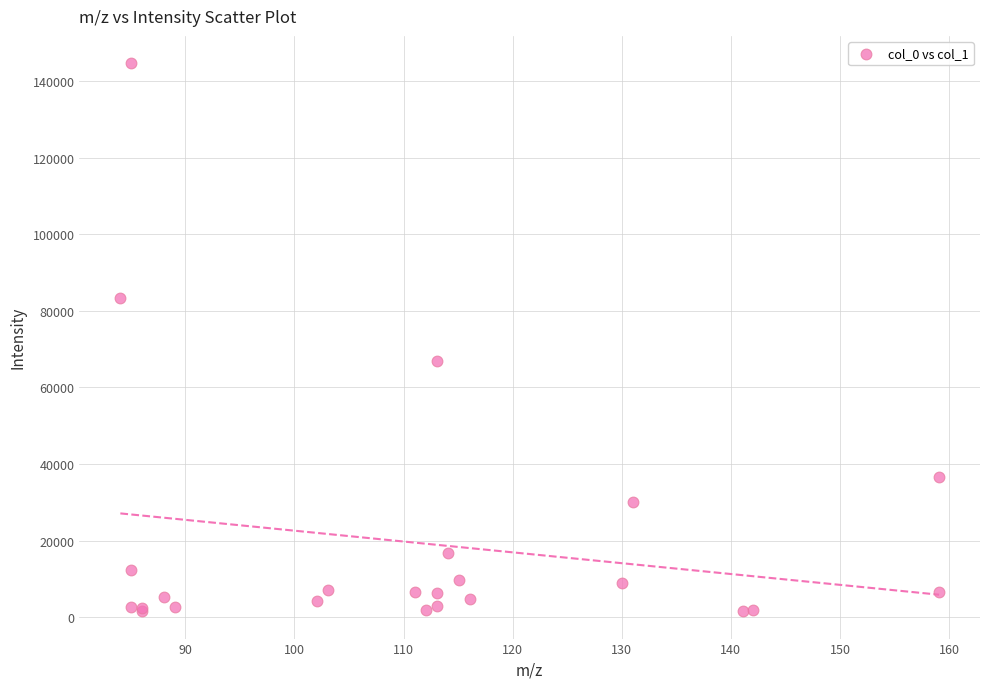

What Y value in the scatter plot is closest to 73085?

66942.8